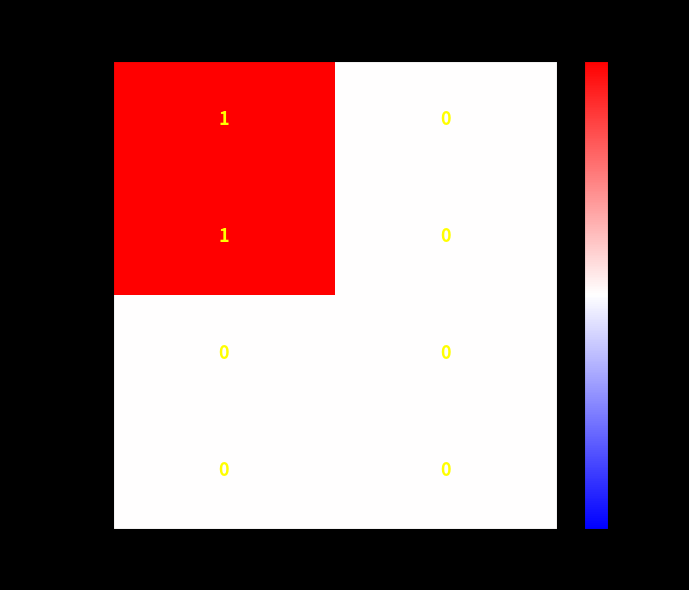

What is the spread (max minus min) of values at 1?

1